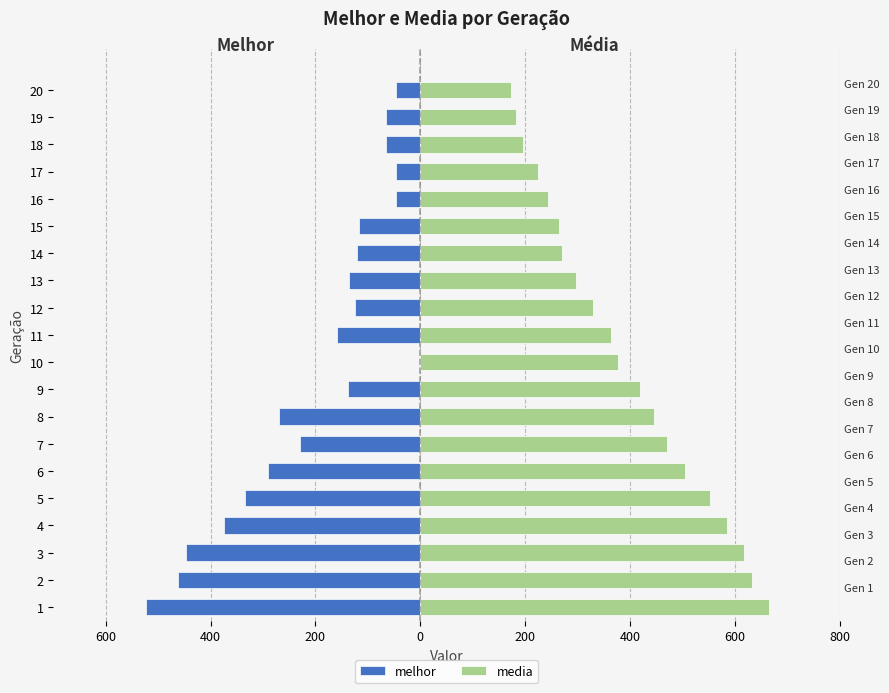

What is the minimum value shown in the chart?

-523.0